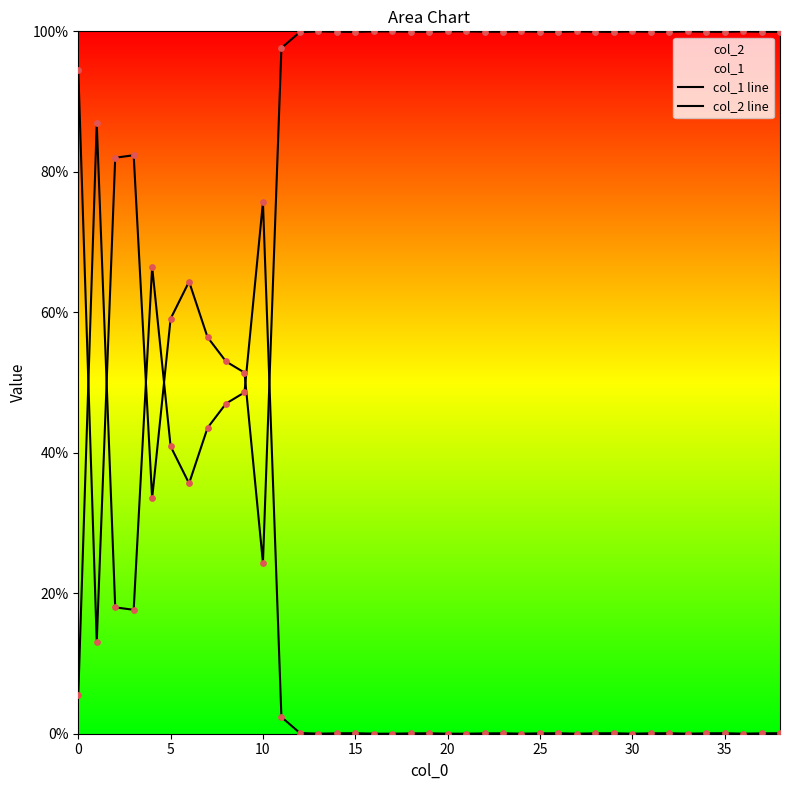

Which series has the largest Y range (max minus min)?

col_1 line